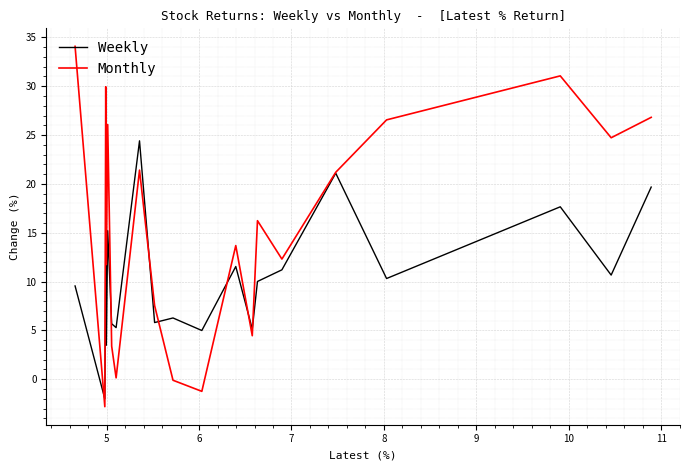

What is the maximum value shown in the chart?

34.1